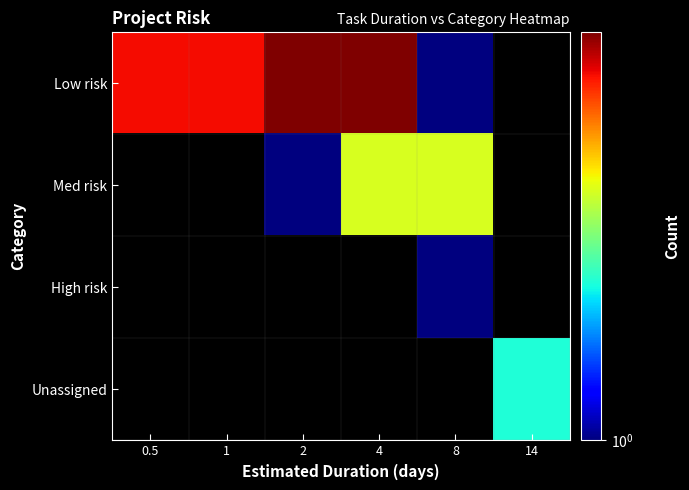

Is it true that High risk equals 1.8 at 8?

False